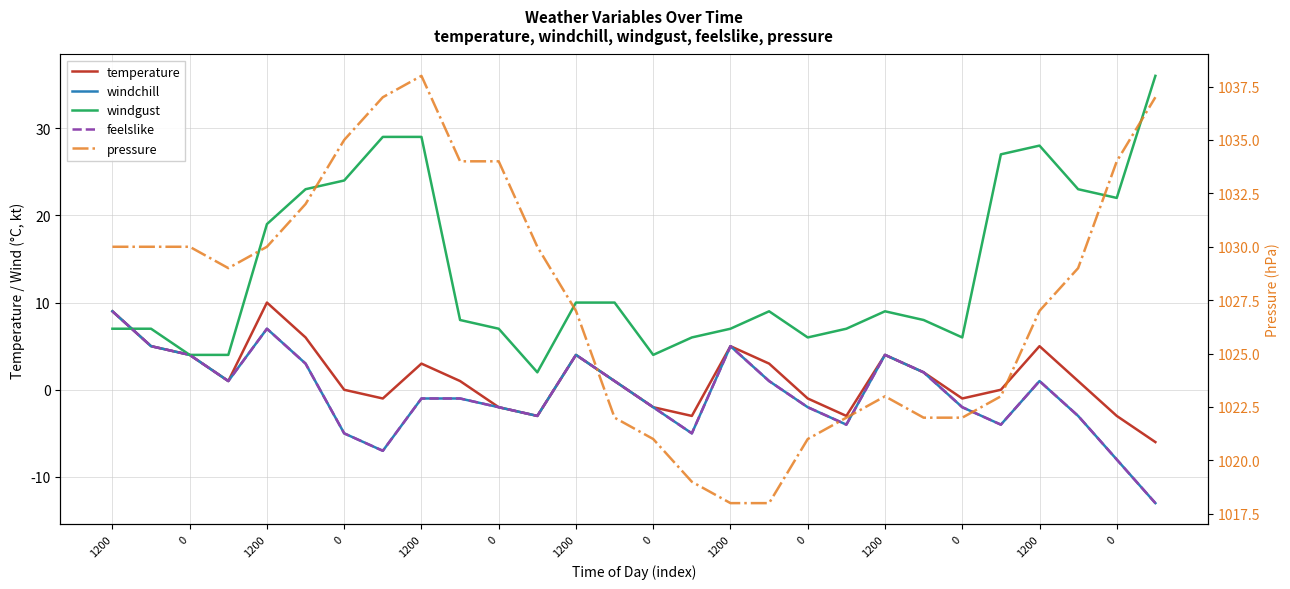

Which series changed the most between 0 and 1200?

windgust